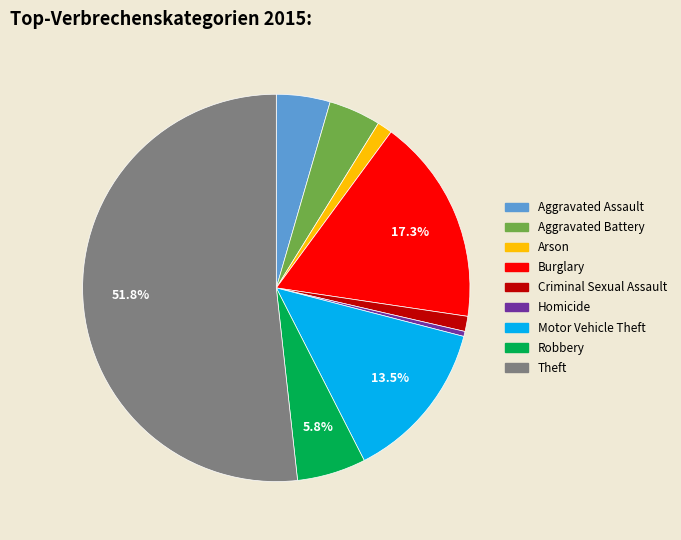

Approximately how many times larger is the value at Arson compared to Robbery?

0.2